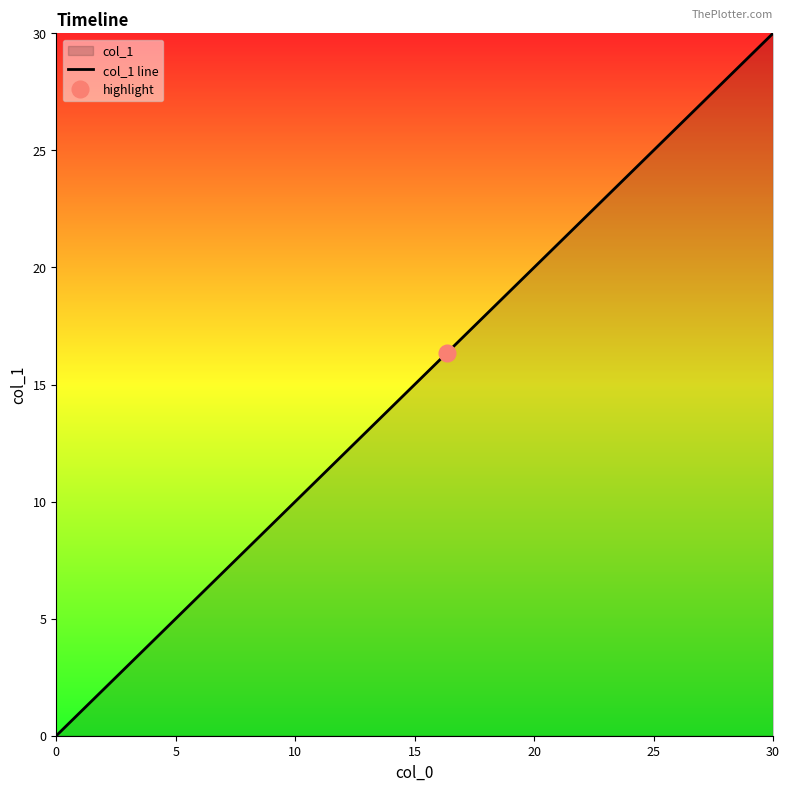

Reading left to right, transcribe all the data shown in this chart.

0.0	0.7	2.8	11.1	16.3	26.4	27.9	30.0